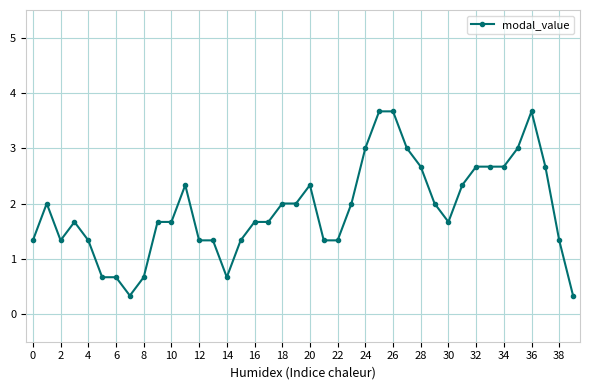

Is this an area chart (filled region under the line)?

No